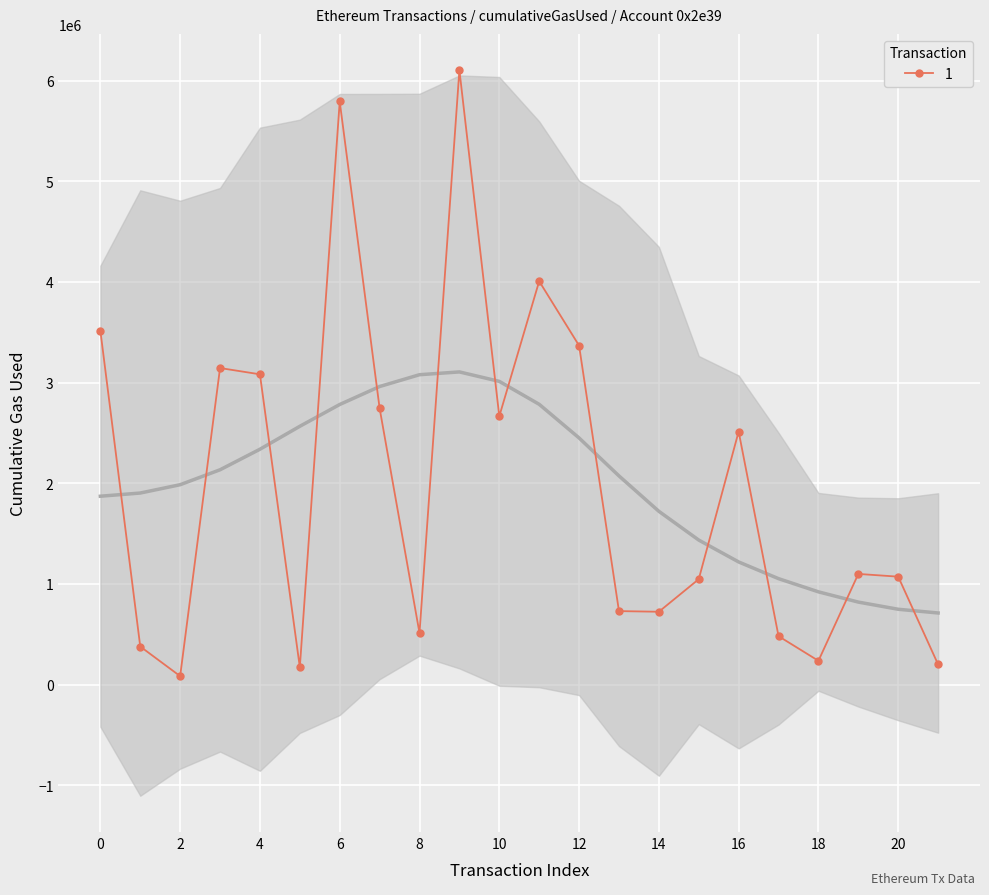

The chart shows a value of 321390 at 13. True or false?

False